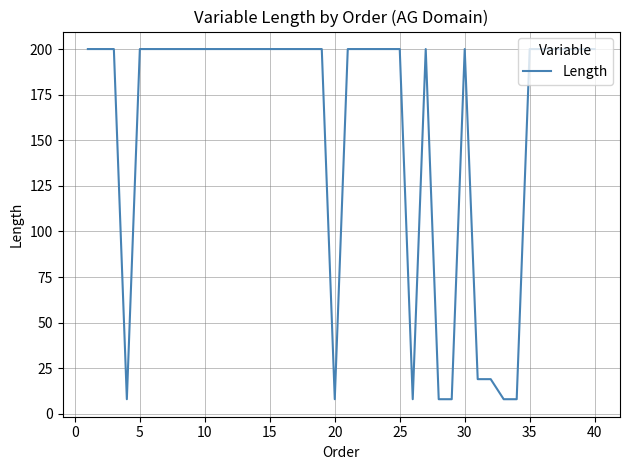

What is the smallest value displayed?

8